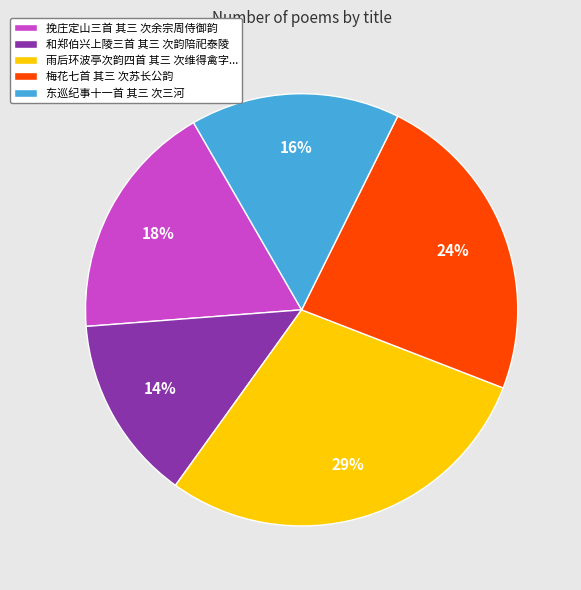

What percentage is the 梅花七首 其三 次苏长公韵 slice, to the nearest percent?

24%